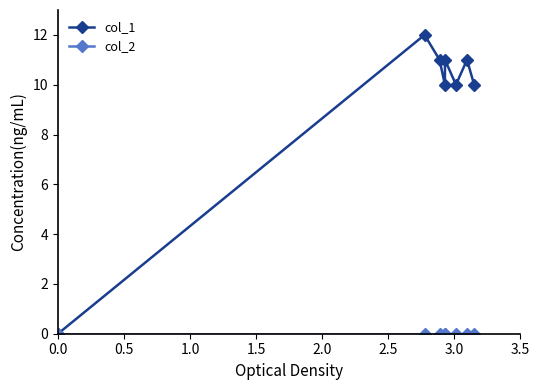

Which series has the largest total across all categories?

col_1